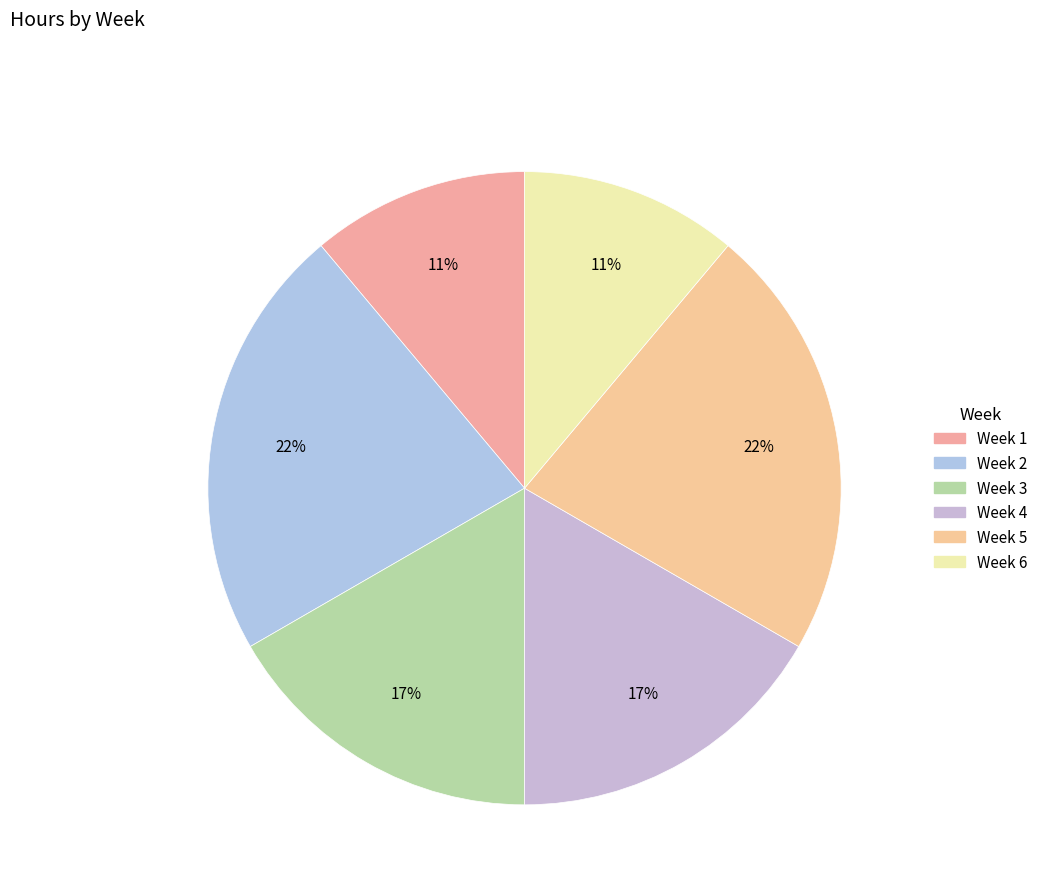

How many slices are in this pie chart?

6